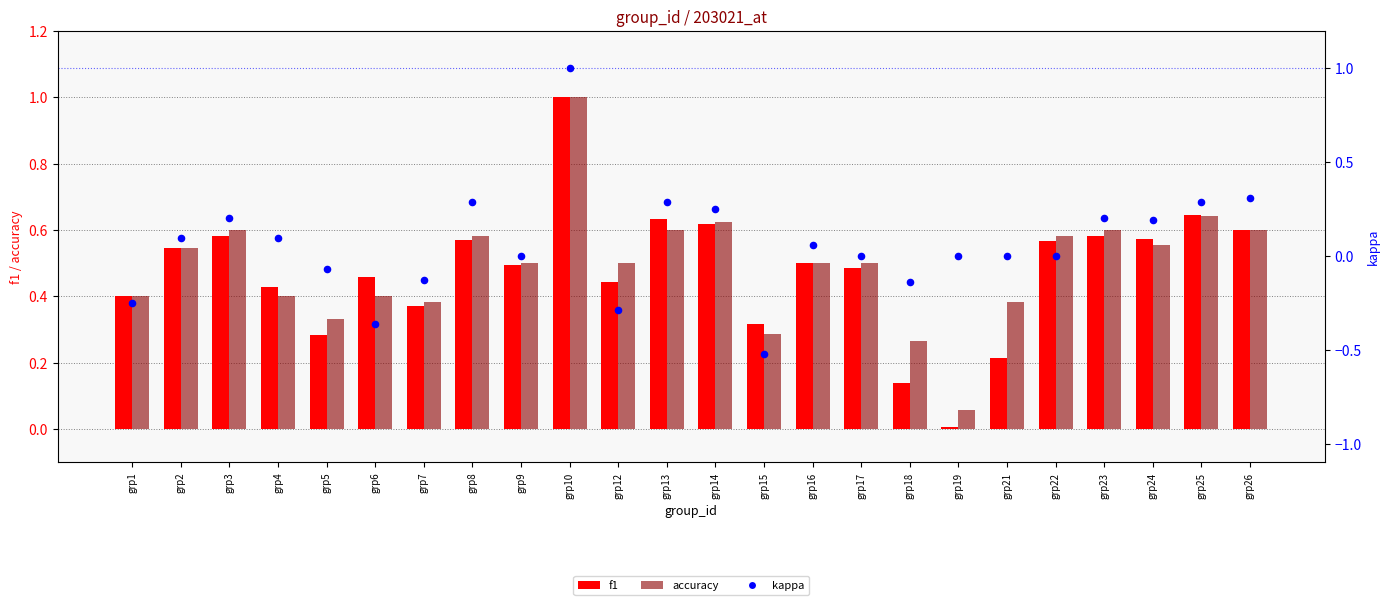

Is the value of f1 at grp24 greater than the value of kappa at grp1?

Yes